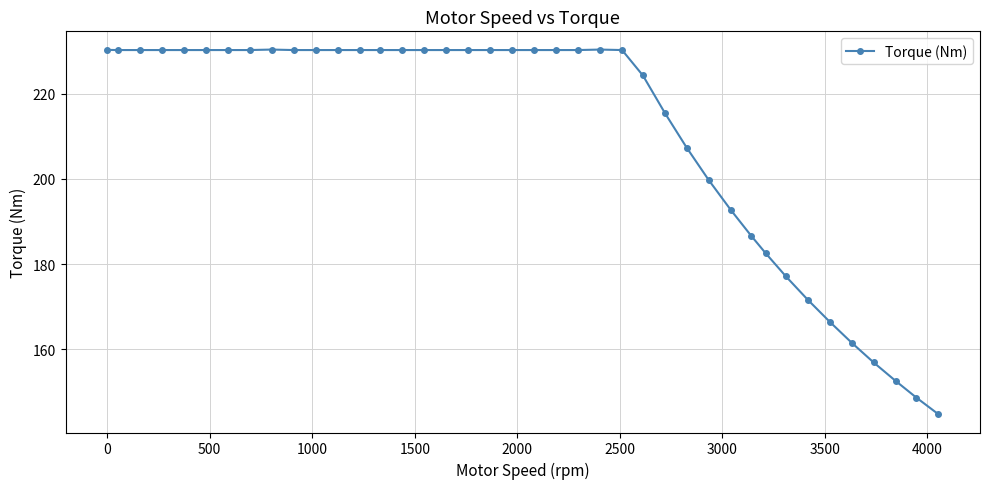

What is the greatest value displayed?

230.3